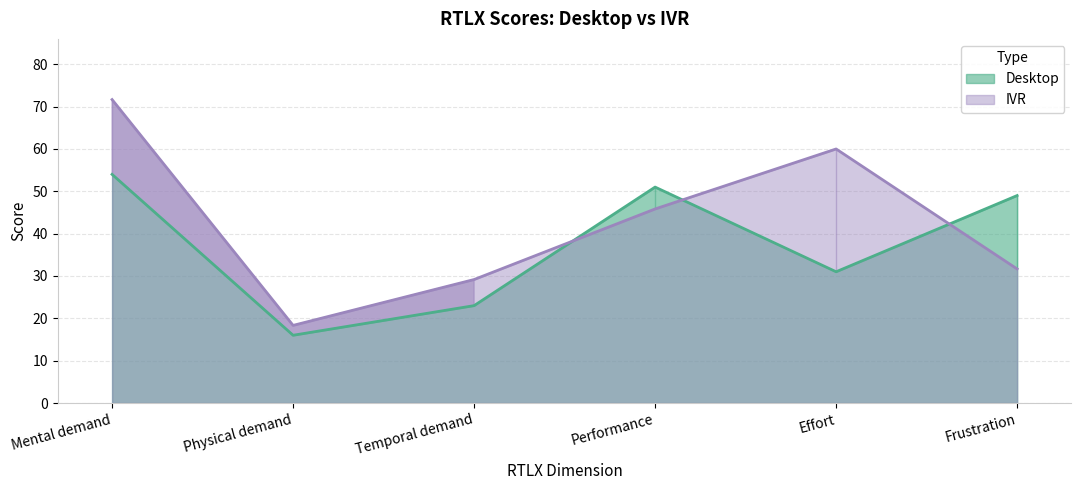

What is the approximate value of IVR at Mental demand?

71.7